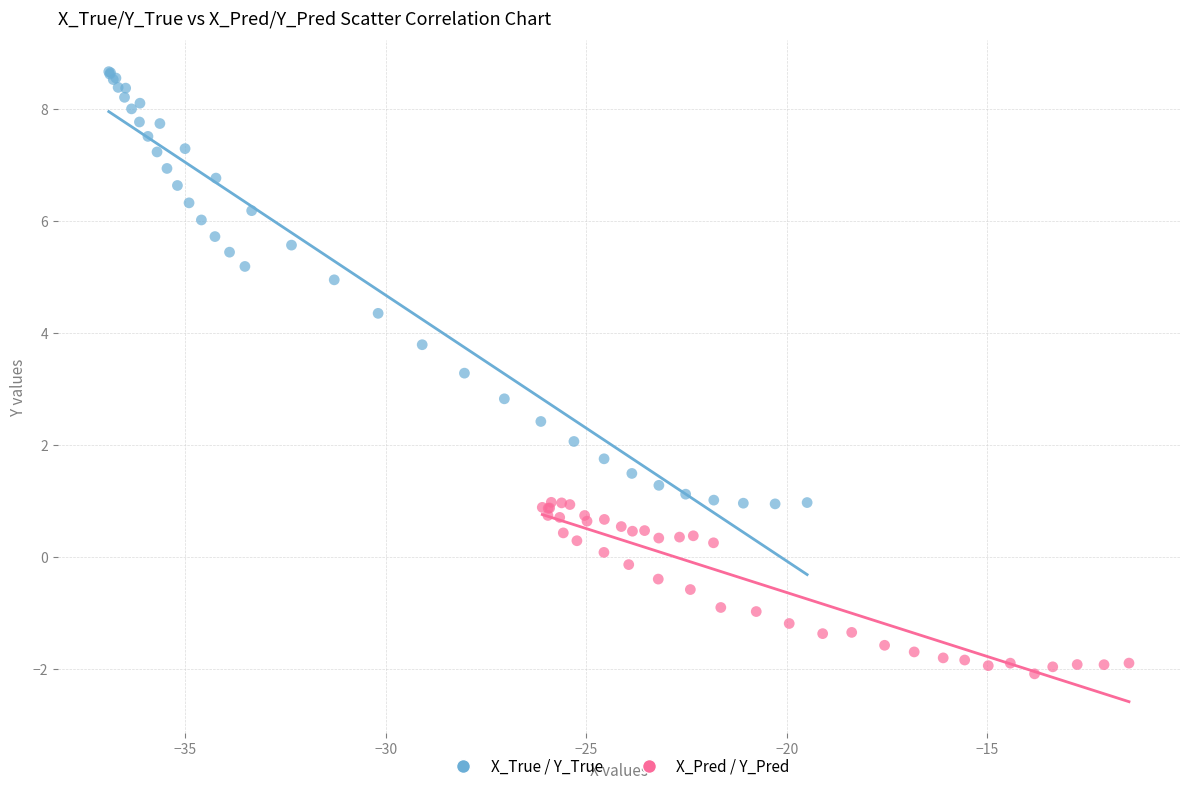

Which series reaches the minimum Y coordinate?

X_Pred / Y_Pred